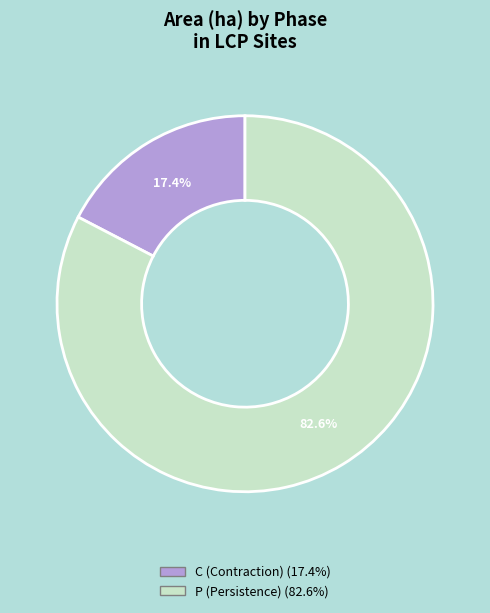

How many slices are in this pie chart?

2